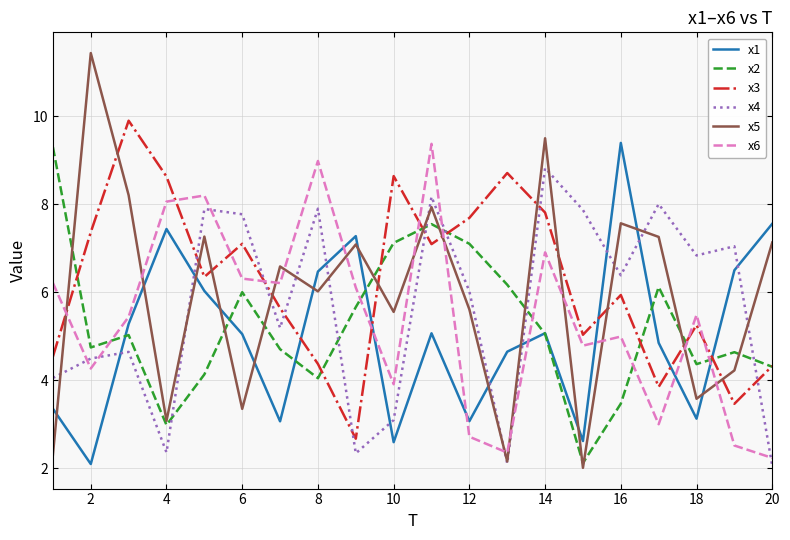

True or false: x5 and x6 intersect in this chart.

True